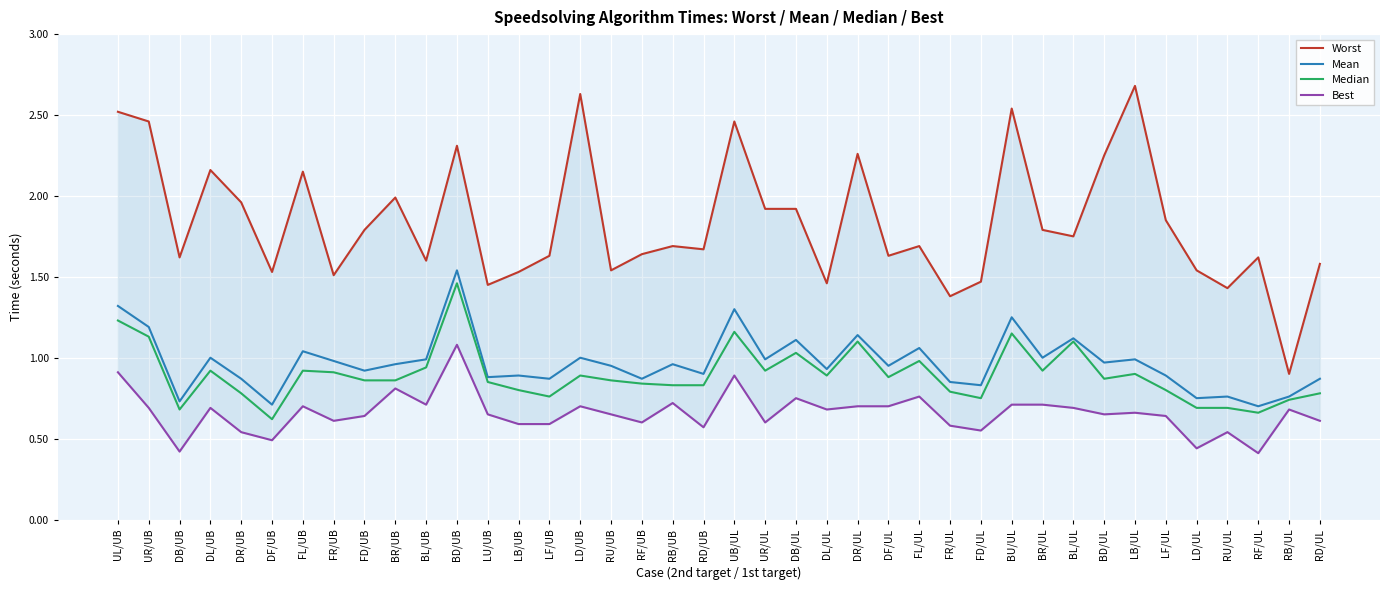

Reading left to right, what are all the values shown in this chart?

Worst: 2.5	2.5	1.6	2.2	2.0	1.5	2.1	1.5	1.8	2.0	1.6	2.3	1.4	1.5	1.6	2.6	1.5	1.6	1.7	1.7	2.5	1.9	1.9	1.5	2.3	1.6	1.7	1.4	1.5	2.5	1.8	1.8	2.2	2.7	1.9	1.5	1.4	1.6	0.9	1.6
Mean: 1.3	1.2	0.7	1.0	0.9	0.7	1.0	1.0	0.9	1.0	1.0	1.5	0.9	0.9	0.9	1.0	0.9	0.9	1.0	0.9	1.3	1.0	1.1	0.9	1.1	0.9	1.1	0.8	0.8	1.2	1.0	1.1	1.0	1.0	0.9	0.8	0.8	0.7	0.8	0.9
Median: 1.2	1.1	0.7	0.9	0.8	0.6	0.9	0.9	0.9	0.9	0.9	1.5	0.8	0.8	0.8	0.9	0.9	0.8	0.8	0.8	1.2	0.9	1.0	0.9	1.1	0.9	1.0	0.8	0.8	1.1	0.9	1.1	0.9	0.9	0.8	0.7	0.7	0.7	0.7	0.8
Best: 0.9	0.7	0.4	0.7	0.5	0.5	0.7	0.6	0.6	0.8	0.7	1.1	0.7	0.6	0.6	0.7	0.7	0.6	0.7	0.6	0.9	0.6	0.8	0.7	0.7	0.7	0.8	0.6	0.6	0.7	0.7	0.7	0.7	0.7	0.6	0.4	0.5	0.4	0.7	0.6